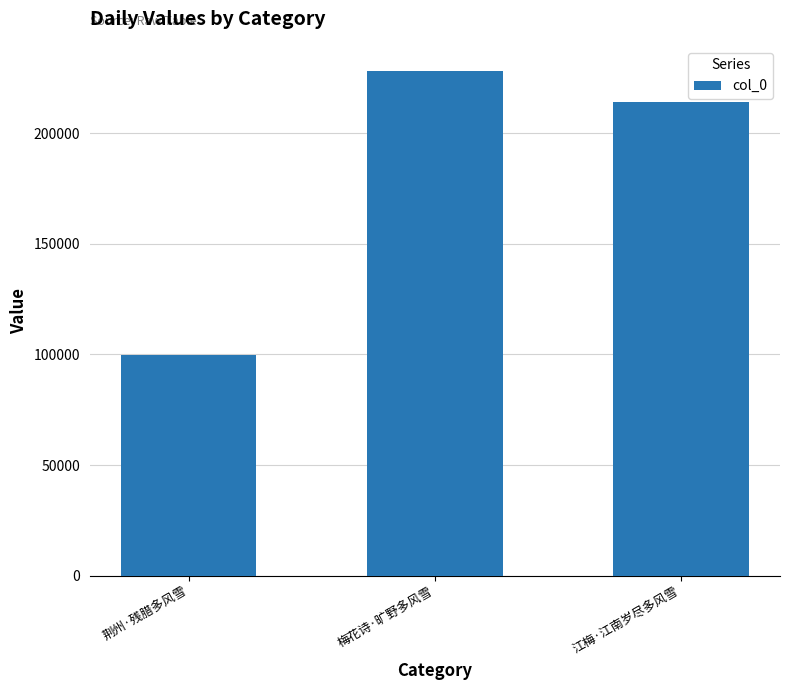

What is the change in value from 荆州·残腊多风雪 to 梅花诗·旷野多风雪?

+128350